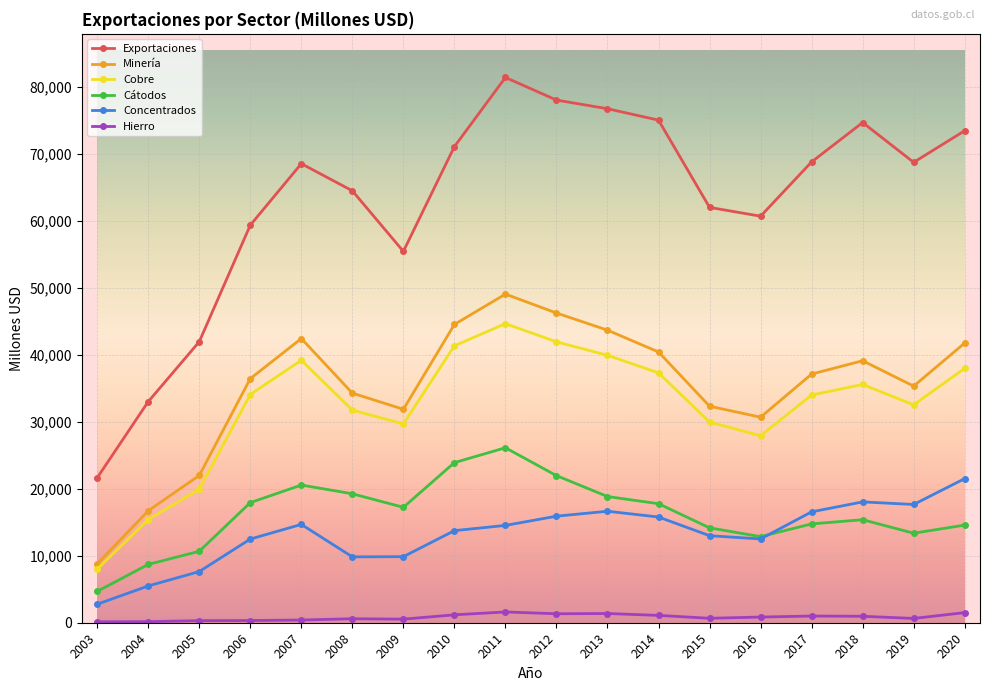

How many values in the Cobre series are below 34087?

9